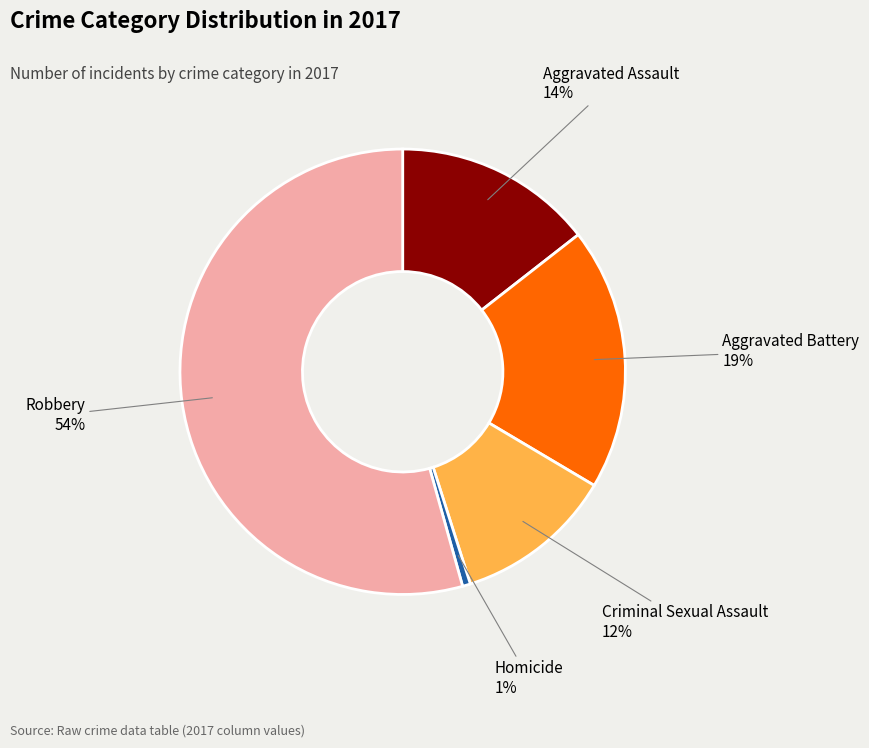

Is there any slice that represents more than half of the pie?

Yes